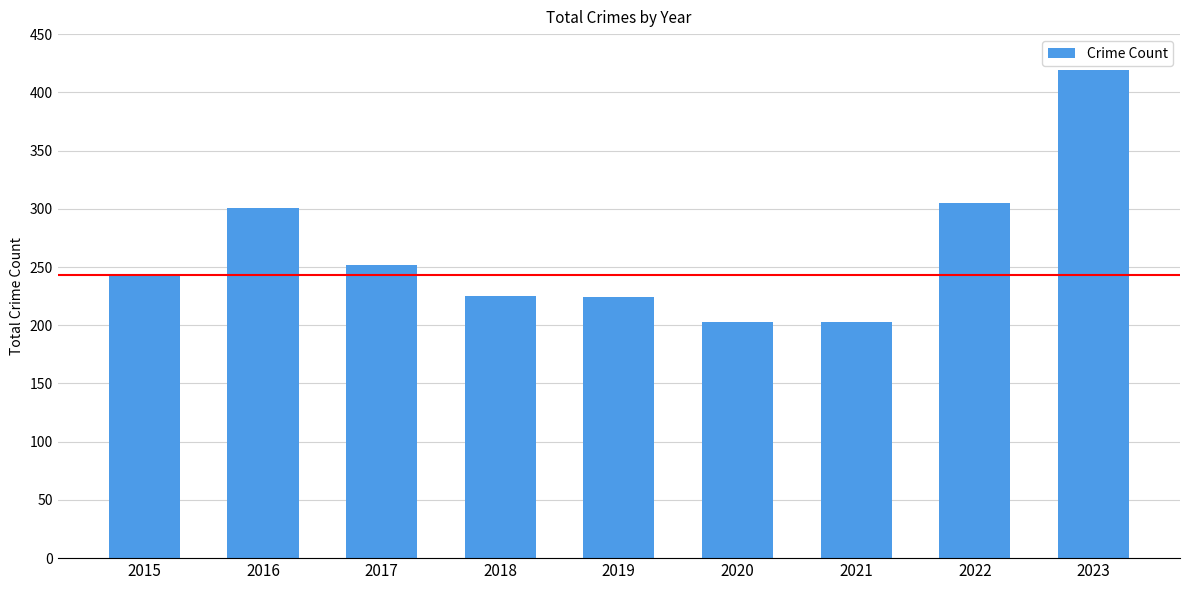

What is the approximate value at 2017?

252